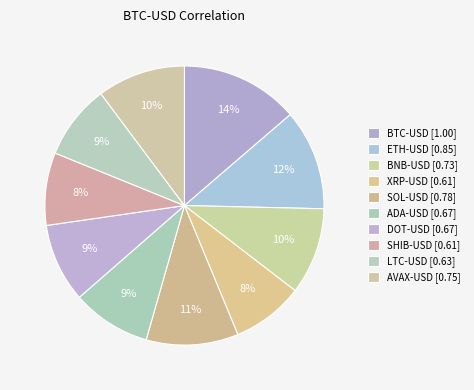

What percentage do AVAX-USD and LTC-USD together represent?

18.9%